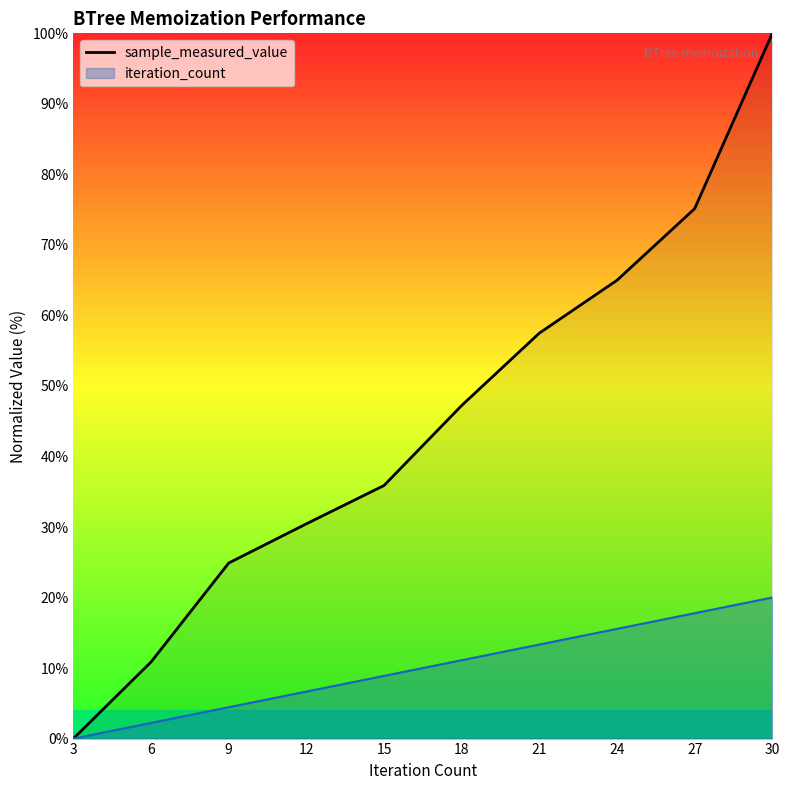

What is the difference between the second highest and second lowest values?

64.3